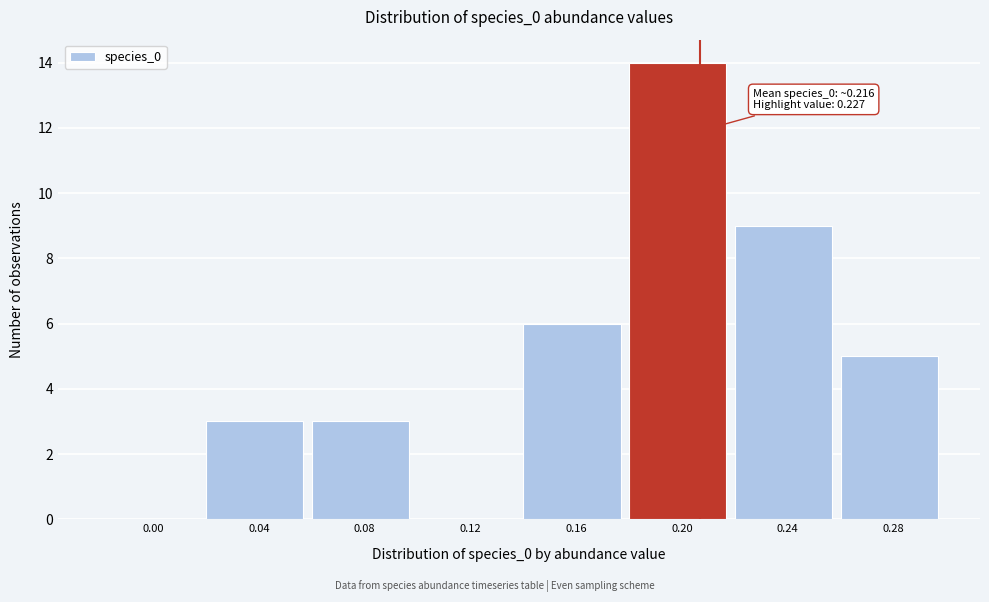

Reading left to right, what are all the values shown in this chart?

0.00=0	0.04=3	0.08=3	0.12=0	0.16=6	0.20=14	0.24=9	0.28=5